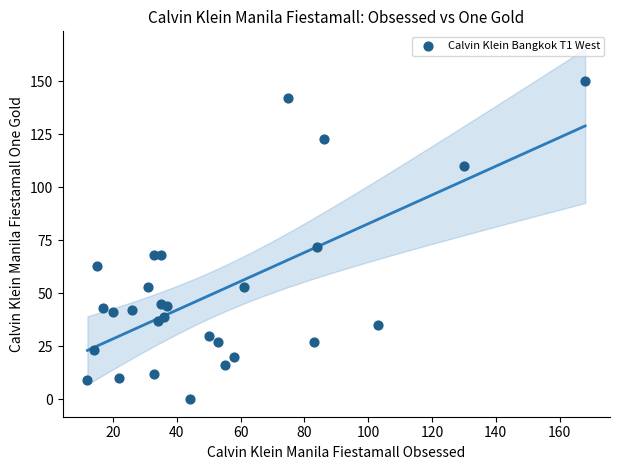

What is the range of X values (max minus min)?

156